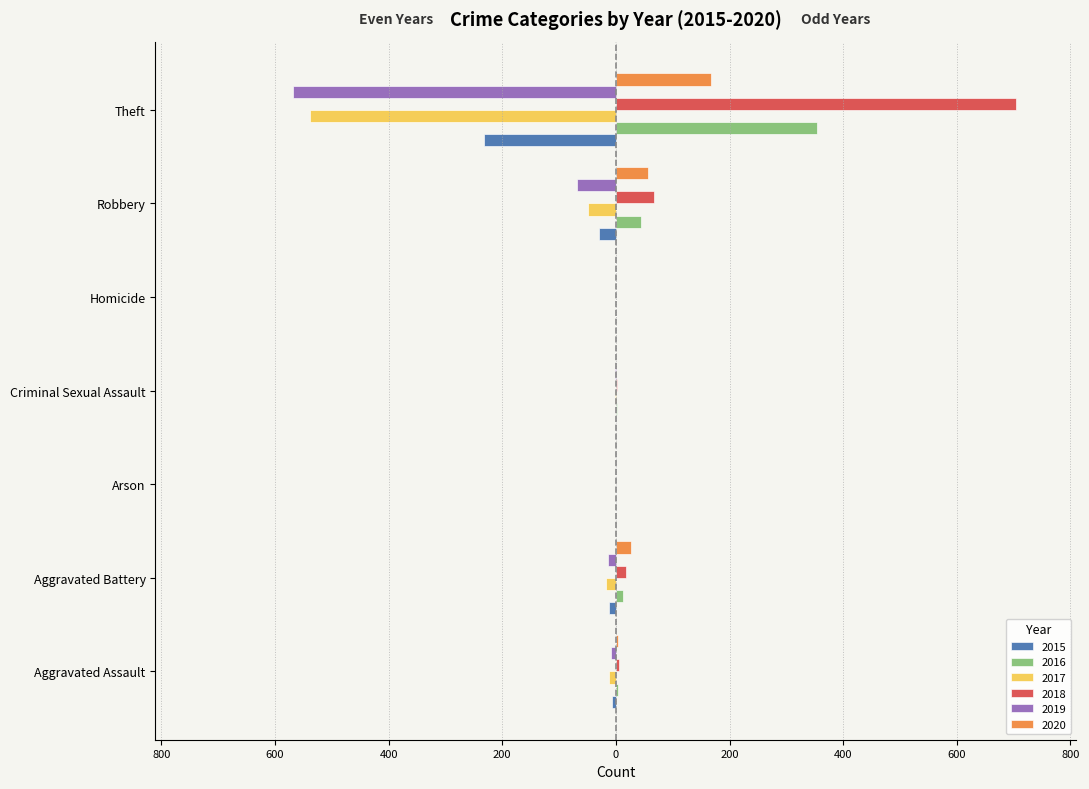

Is it true that 2017 equals -1 at Criminal Sexual Assault?

False